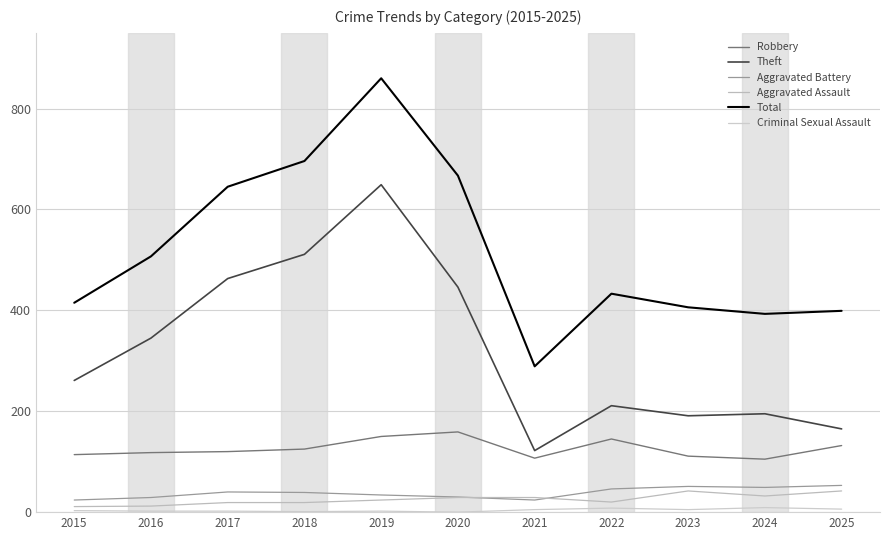

Does the chart display data point markers on the line(s)?

No